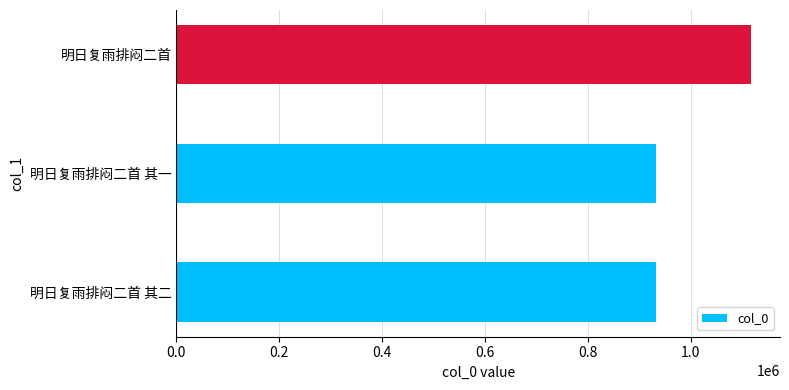

The chart shows a value of 279985 at 明日复雨排闷二首 其一. True or false?

False